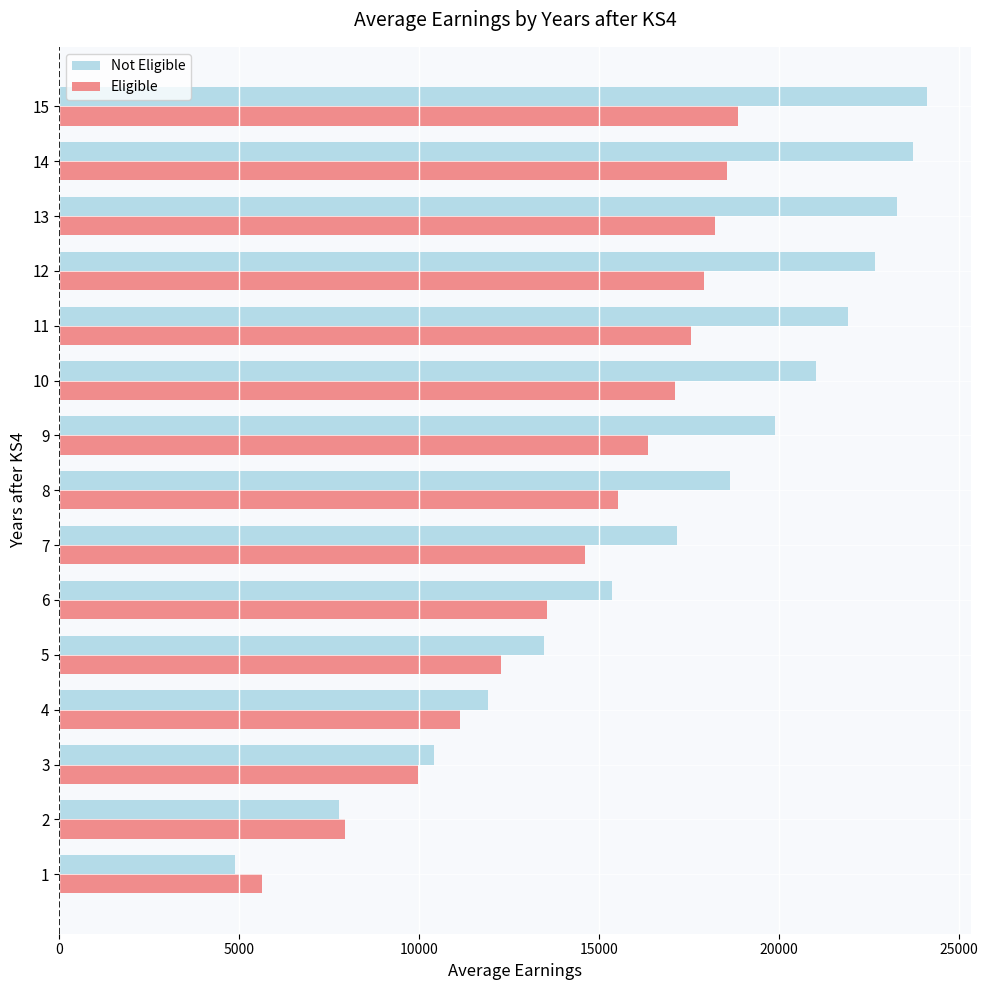

What is the spread (max minus min) of values at 8?

3110